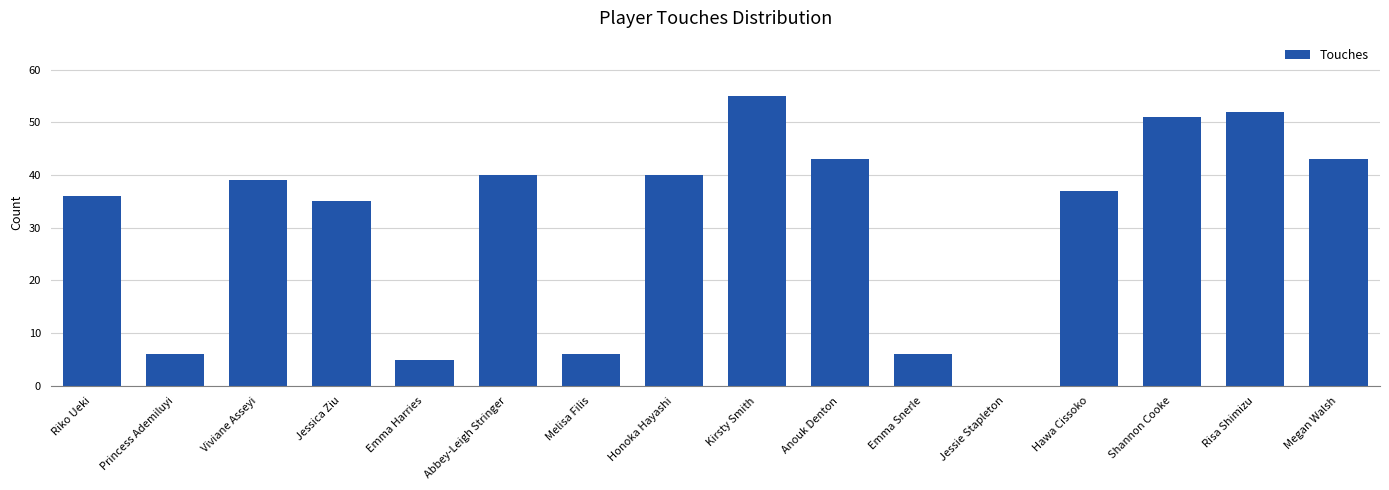

Approximately how many times larger is the value at Risa Shimizu compared to Hawa Cissoko?

1.4